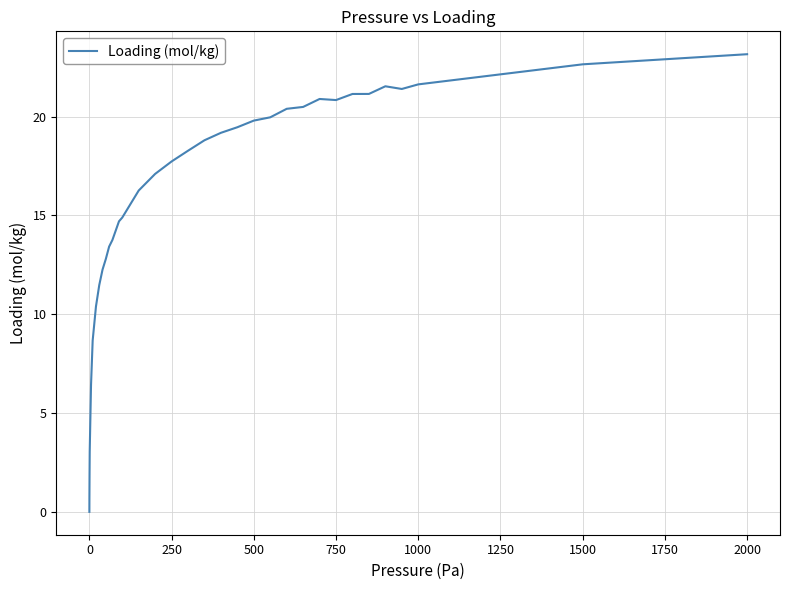

What is the maximum value shown in the chart?

23.2